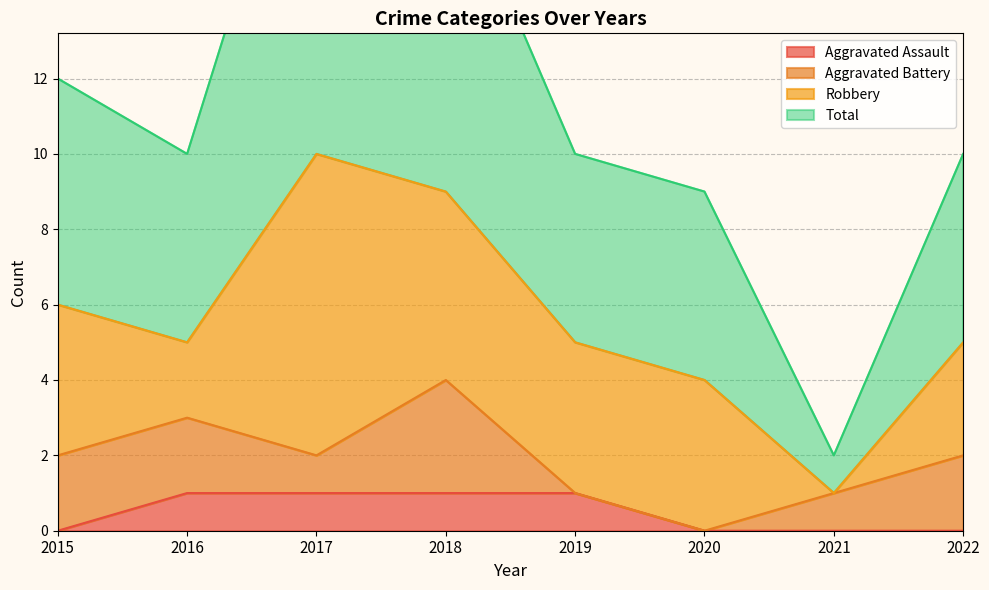

Count the Aggravated Assault values in the range 0 to 1.

8